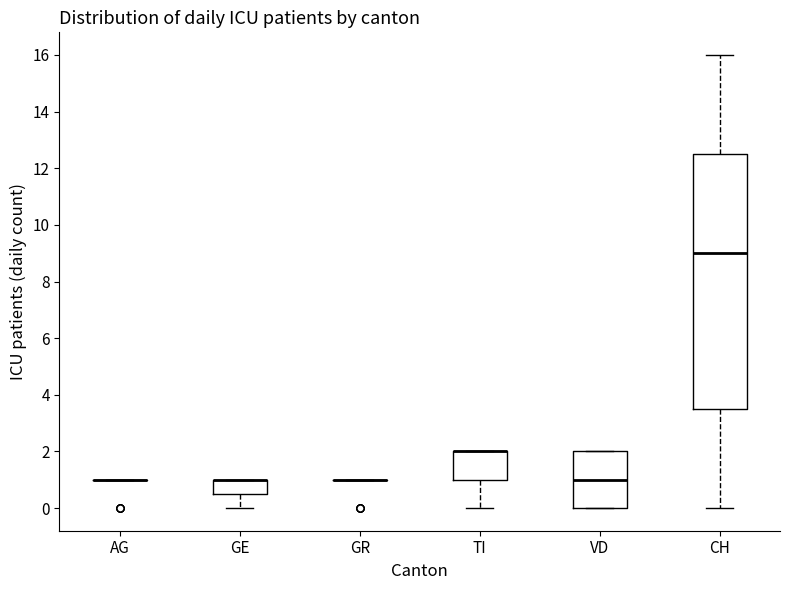

Where does the median line of the box for VD sit on the y-axis? The values are not printed on the chart, so give them approximately, as read against the axis.

1.0